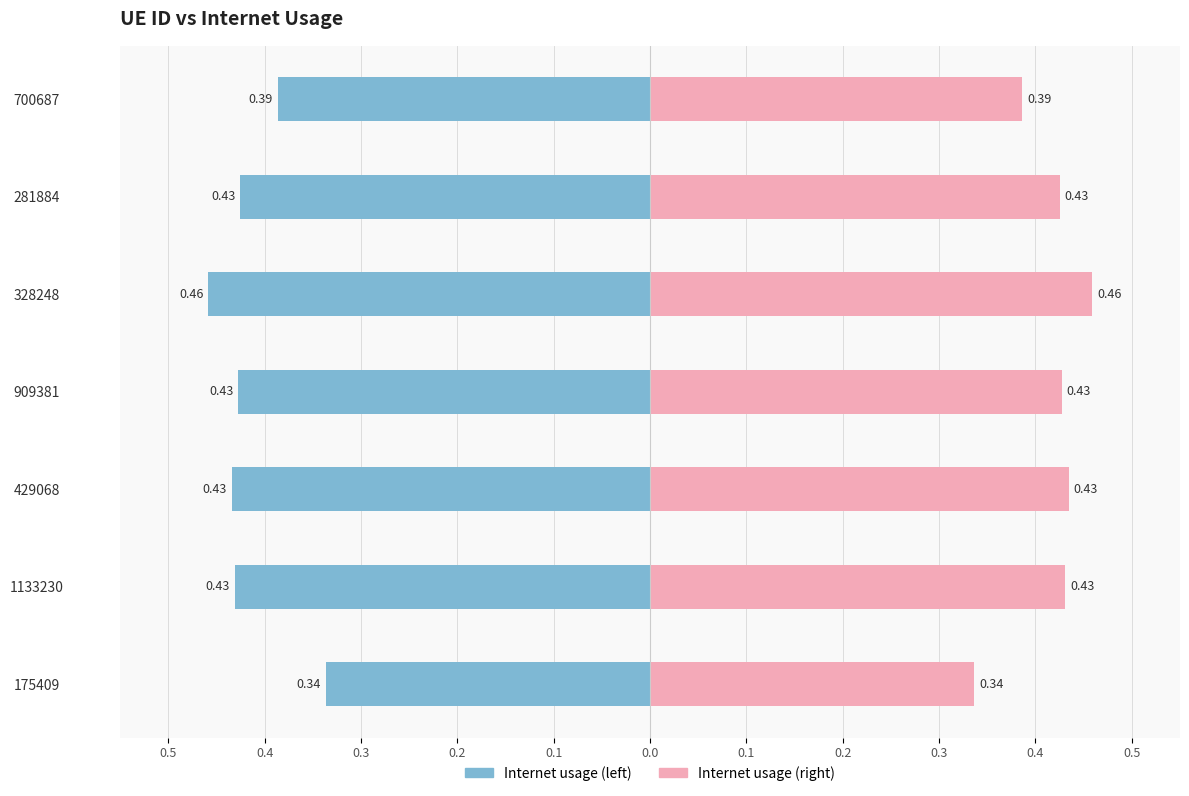

What is the value of the Internet usage (right) bar at the 4th from the left?

0.4